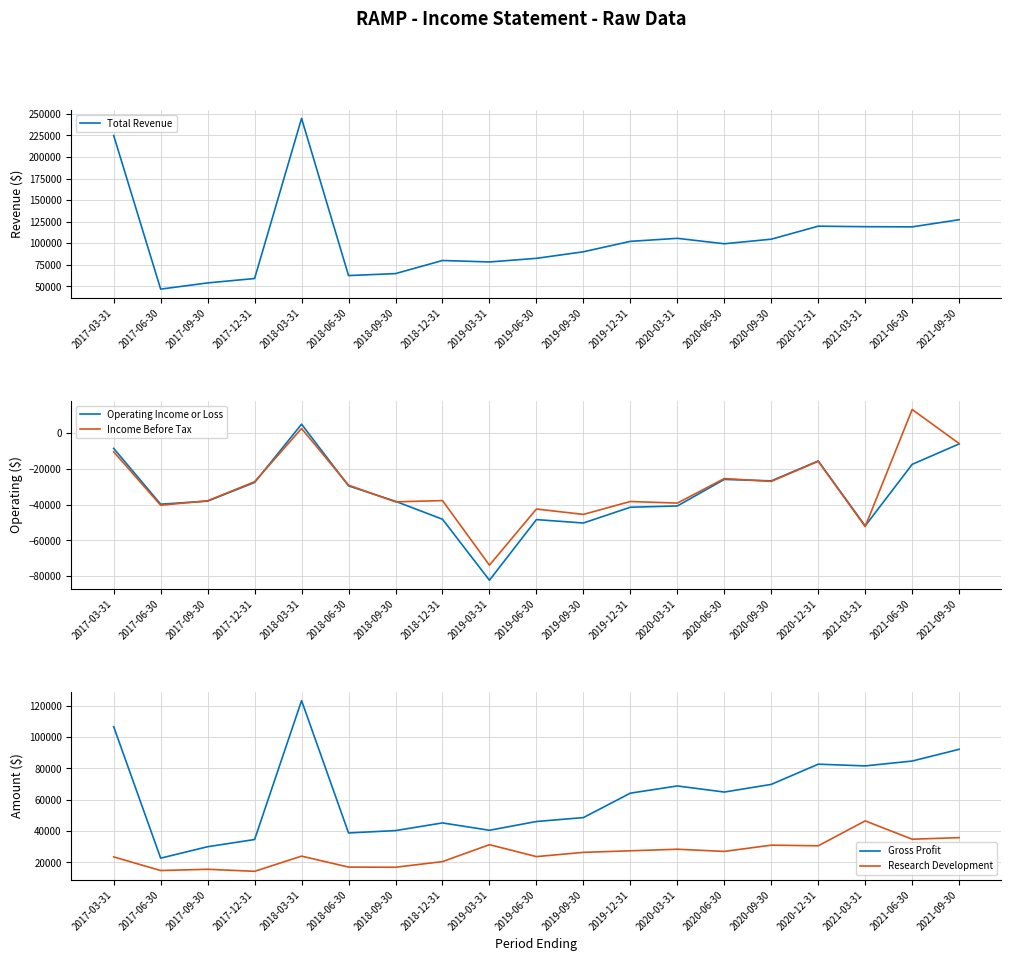

How many values in the Research Development series are below 26400?

9